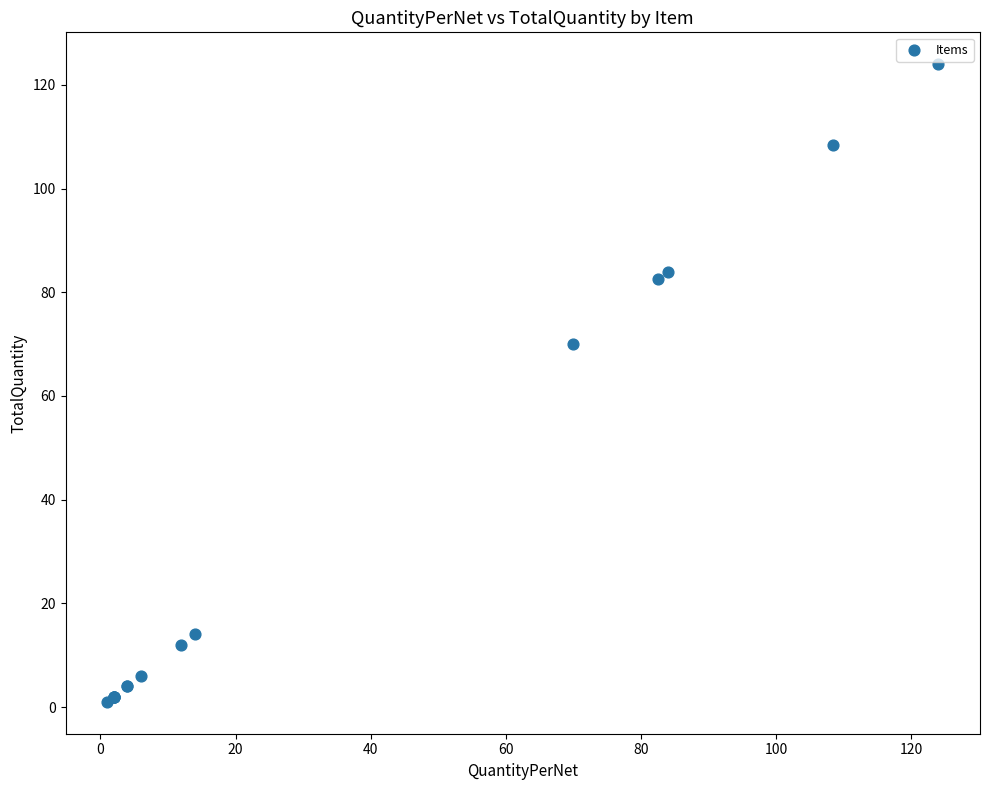

What Y value in the scatter plot is closest to 62?

70.0